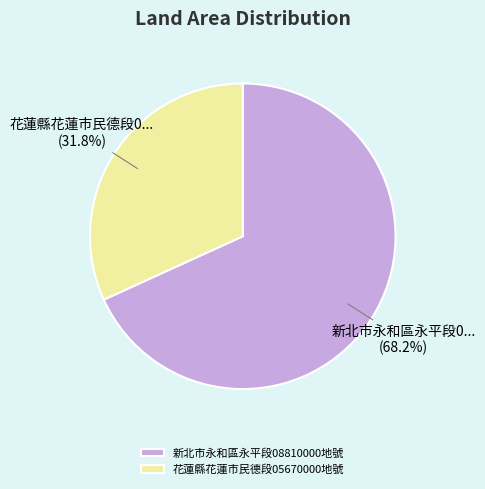

To the nearest percent, what is the combined percentage of 新北市永和區永平段08810000地號 and 花蓮縣花蓮市民德段05670000地號?

100%